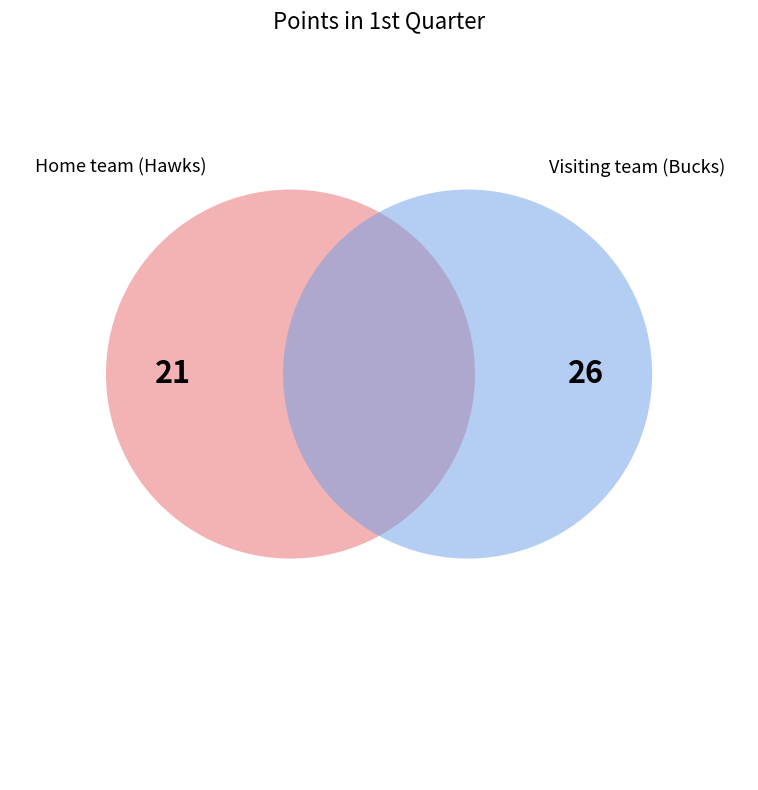

What percentage is the Visiting team (Bucks) slice, to the nearest percent?

55%